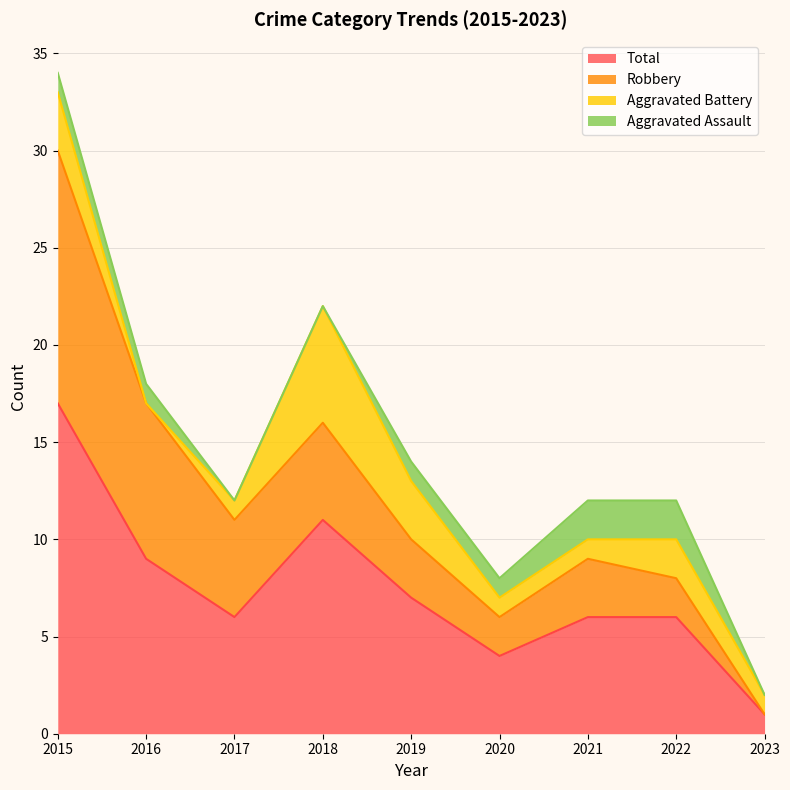

At which category does Robbery reach its first local valley?

2020